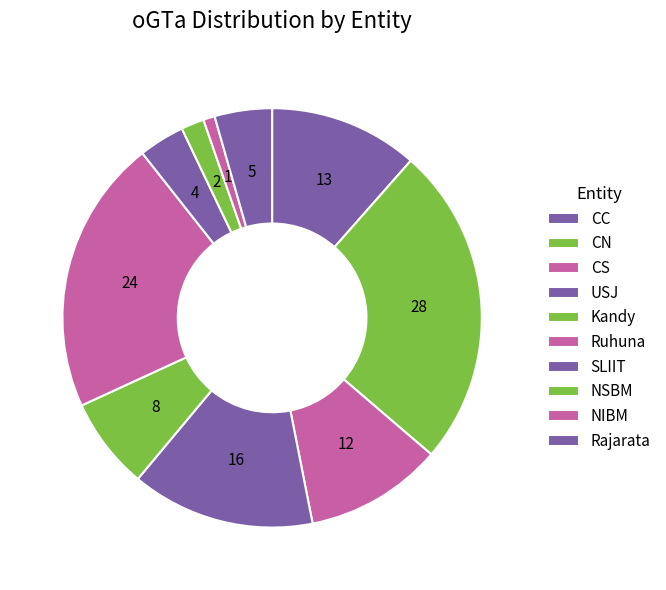

Rank the categories by value from lowest to highest.

NIBM, NSBM, SLIIT, Rajarata, Kandy, CS, CC, USJ, Ruhuna, CN